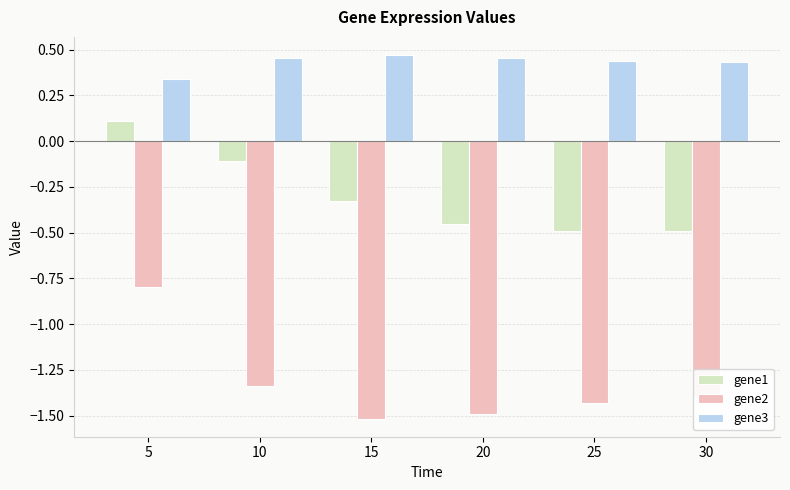

At which label is gene3 closest to 0?

5